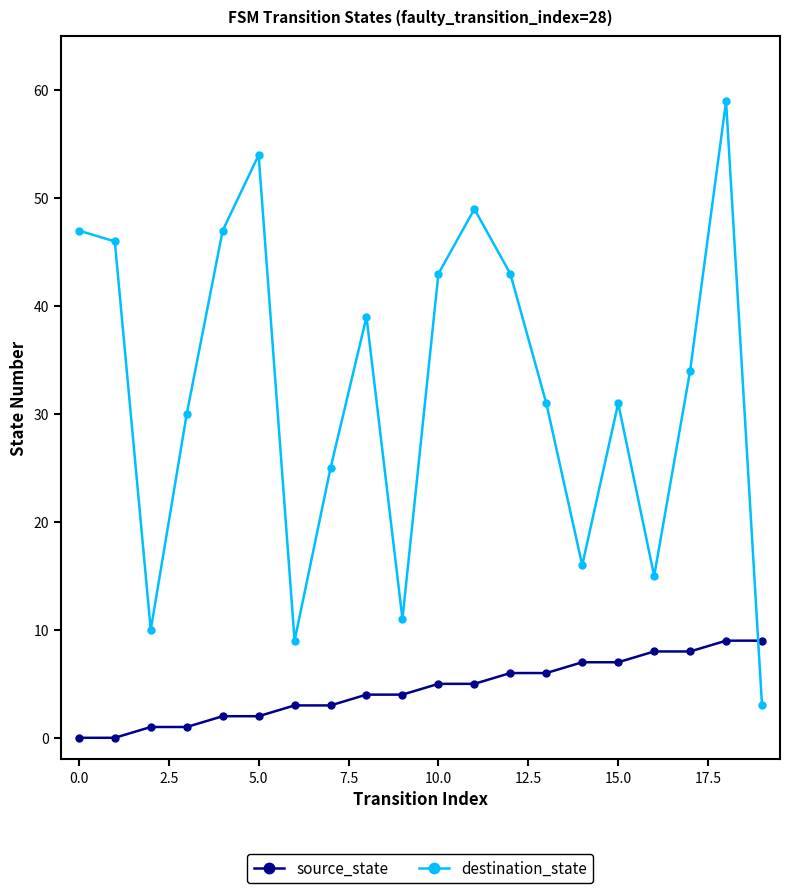

How many lines are shown in the chart?

2